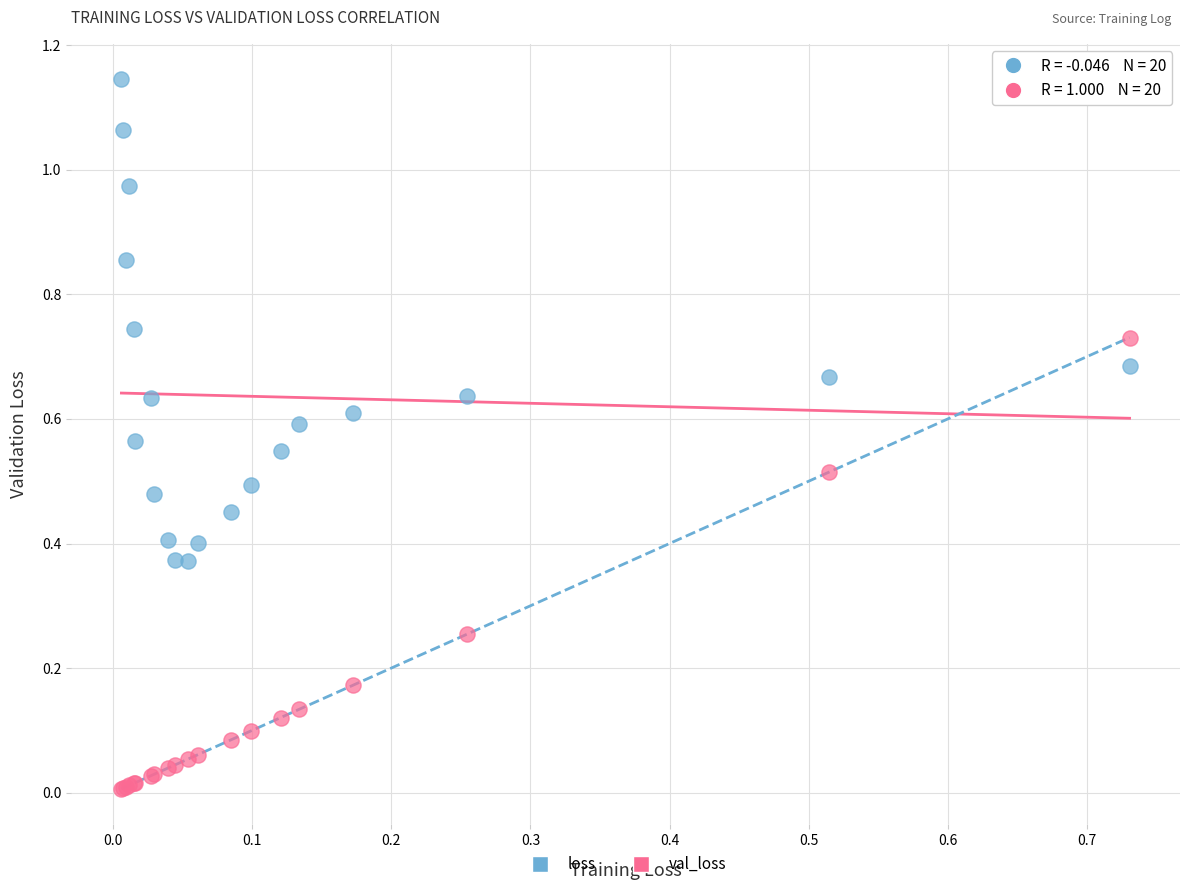

What are all the series names shown in the legend?

loss, val_loss